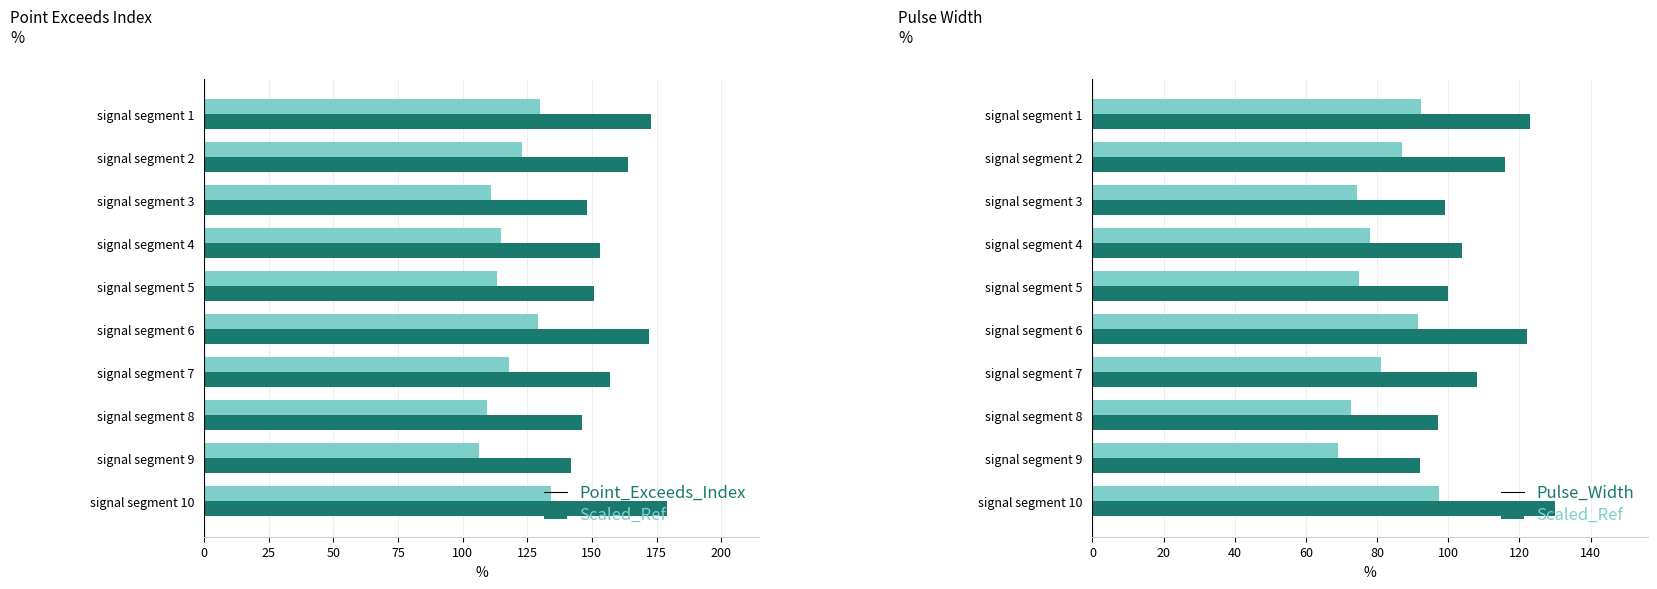

What is the sum of the Pulse_Width values at signal segment 3 and signal segment 5?

199.0